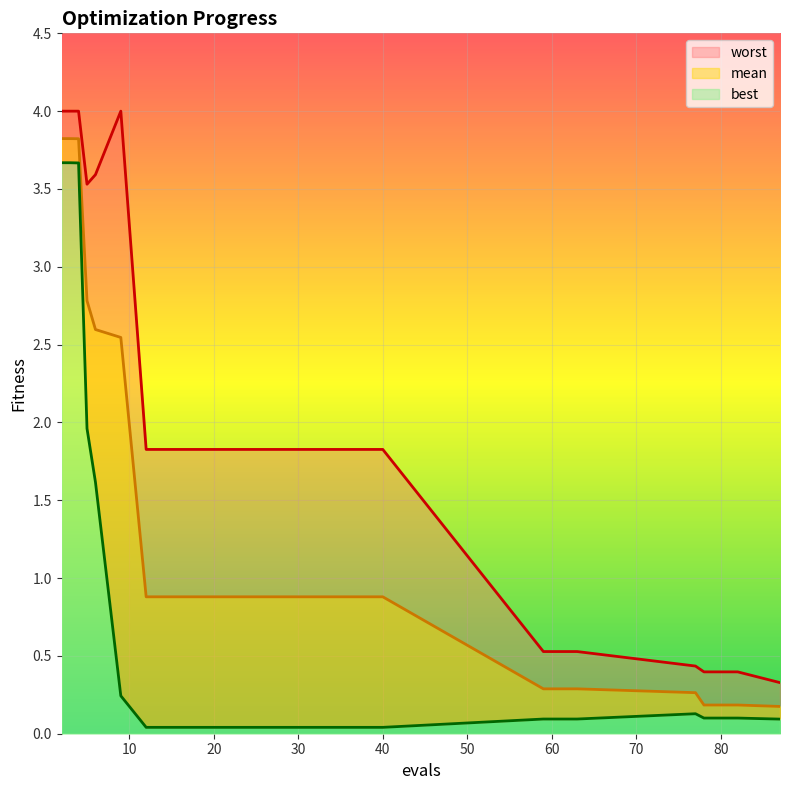

Between 32 and 63, which series saw the biggest shift?

worst